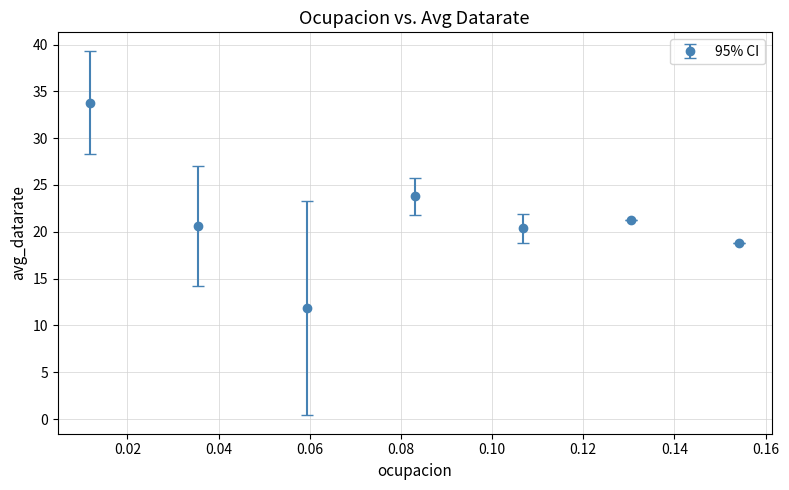

What is the minimum value shown in the chart?

11.9